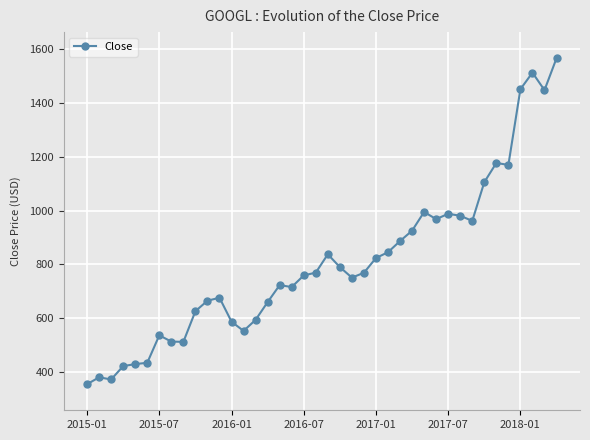

What is the difference between the maximum and second lowest values?

1194.0